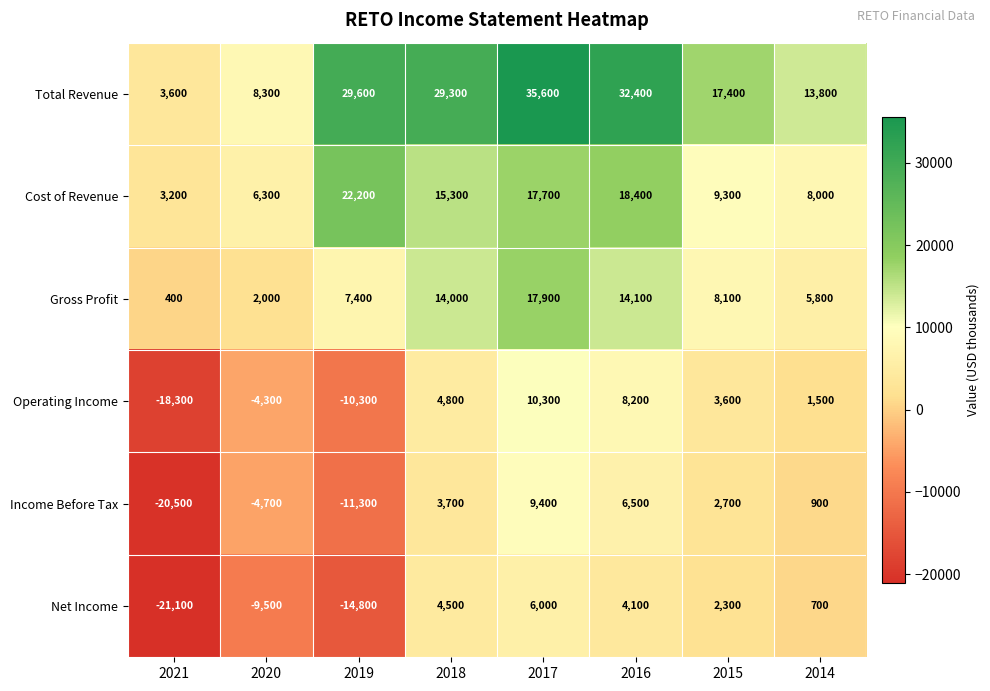

Where does the Gross Profit series first go above 8100?

2018